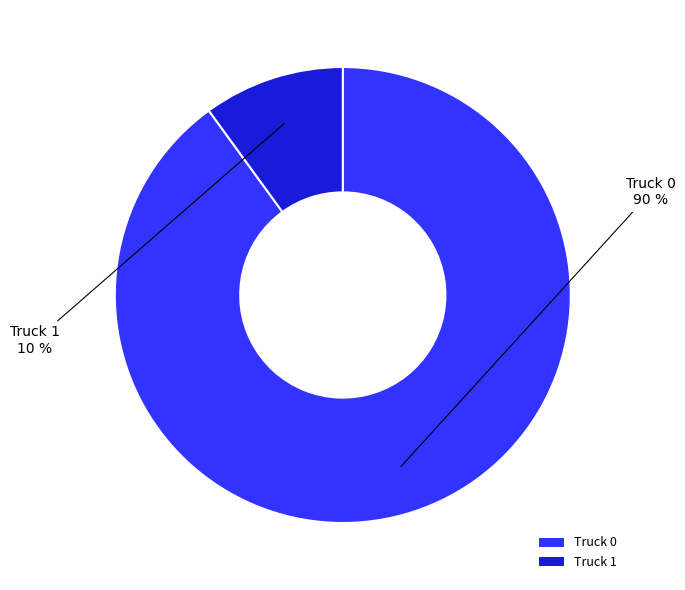

Is the sum of Truck 1 and Truck 0 greater than half?

Yes